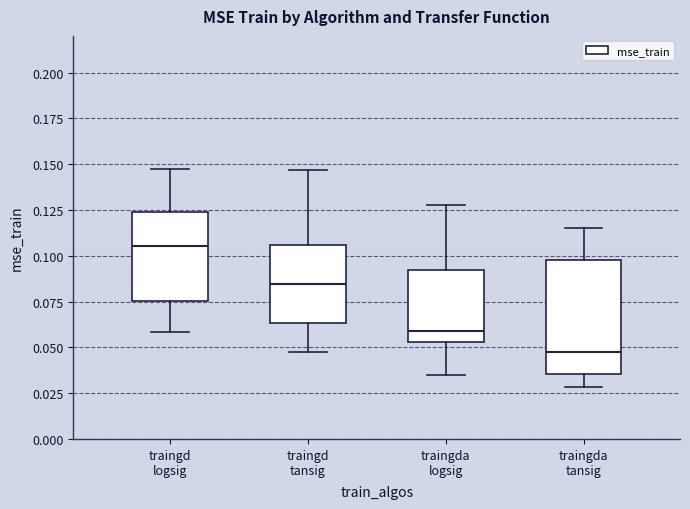

Reading left to right, read every box against the y-axis: the position of its median line, the range the box covers, and the ends of its whiskers. The values are not printed on the chart, so give them approximately, as read against the axis.

traingd logsig: median 0.105, box 0.075 to 0.125, whiskers 0.060 to 0.145
traingd tansig: median 0.085, box 0.065 to 0.105, whiskers 0.045 to 0.145
traingda logsig: median 0.060, box 0.055 to 0.090, whiskers 0.035 to 0.130
traingda tansig: median 0.045, box 0.035 to 0.100, whiskers 0.030 to 0.115